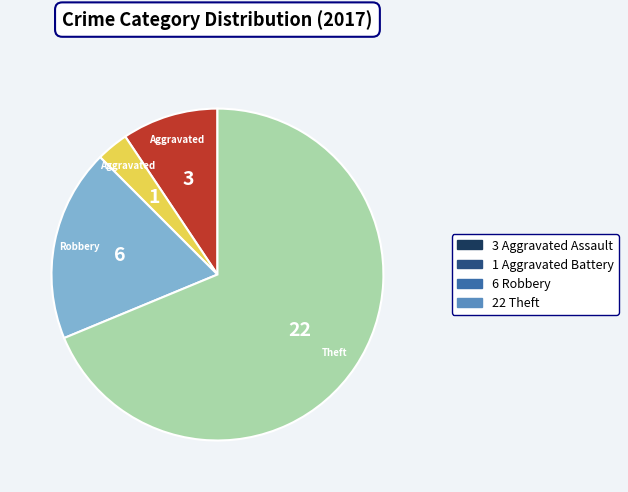

Is there any slice that represents more than half of the pie?

Yes